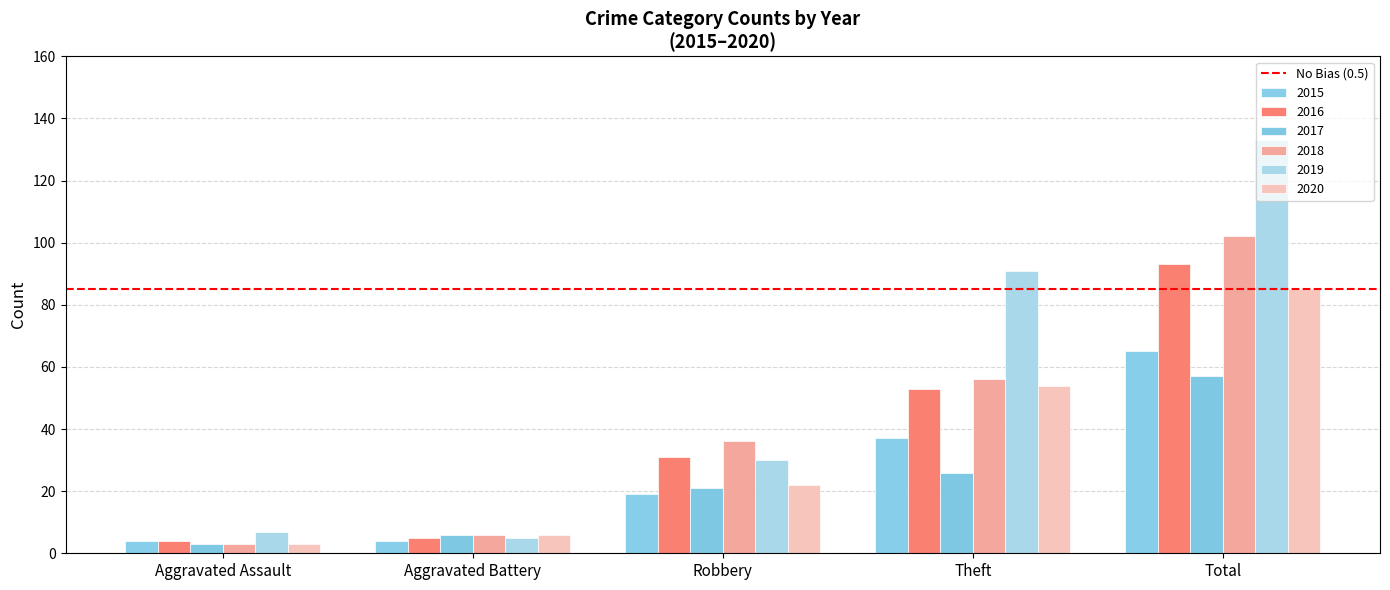

Does the chart contain any negative values?

No